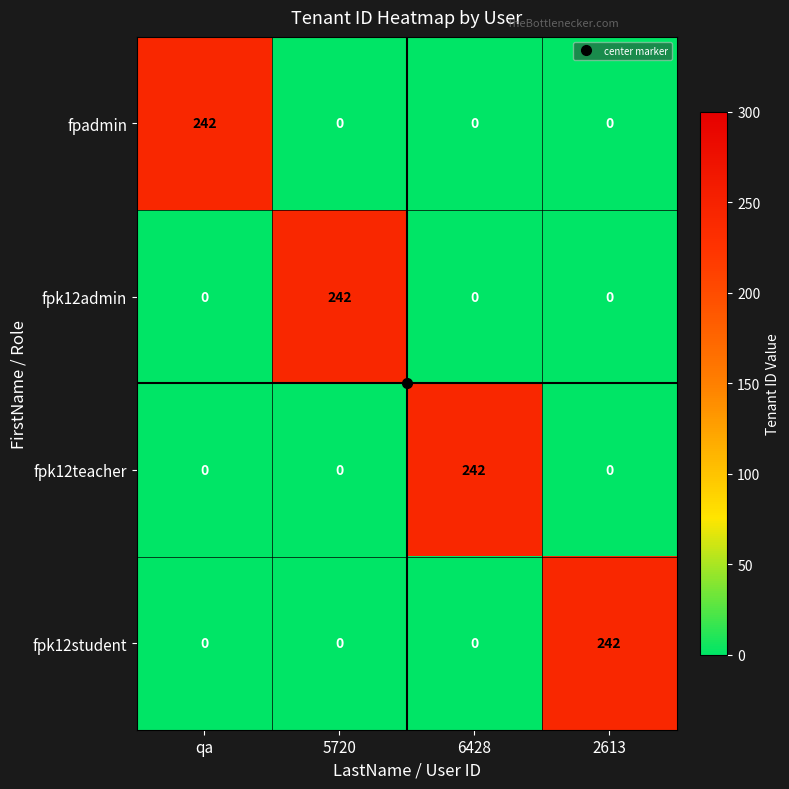

True or false: fpk12teacher has a value of 113 at 5720.

False